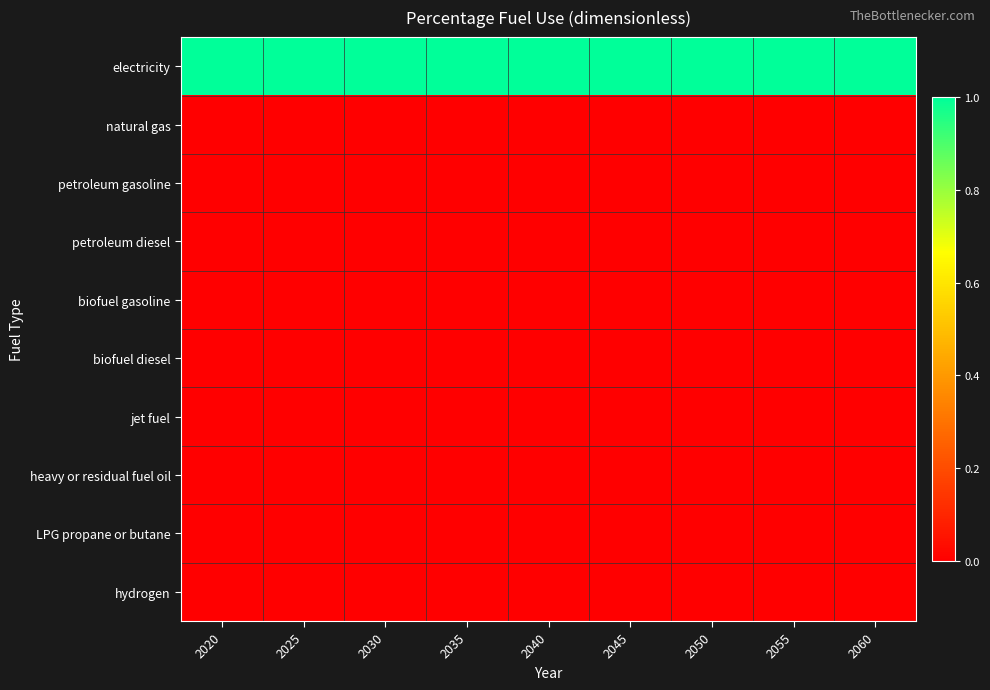

List the series in order of their peak value, highest first.

electricity, natural gas, petroleum gasoline, petroleum diesel, biofuel gasoline, biofuel diesel, jet fuel, heavy or residual fuel oil, LPG propane or butane, hydrogen